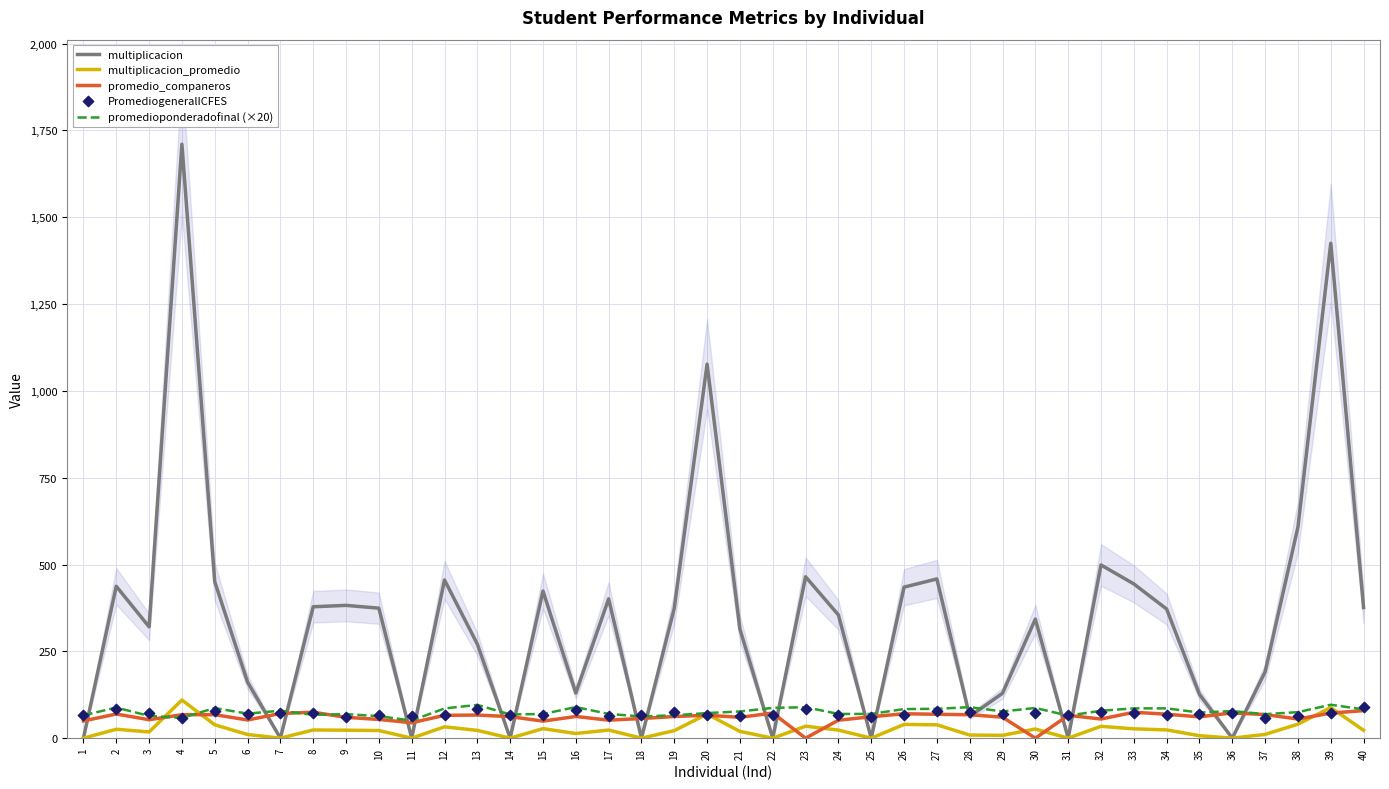

What is the total value across all series at 13?

538.4